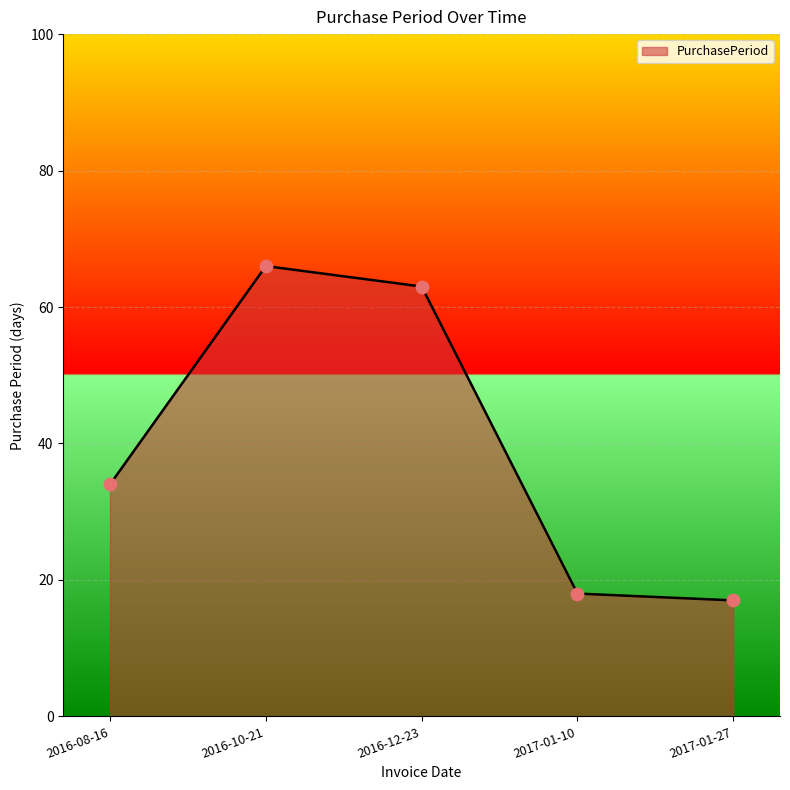

Approximately how many times larger is the value at 2016-08-16 compared to 2016-10-21?

0.5